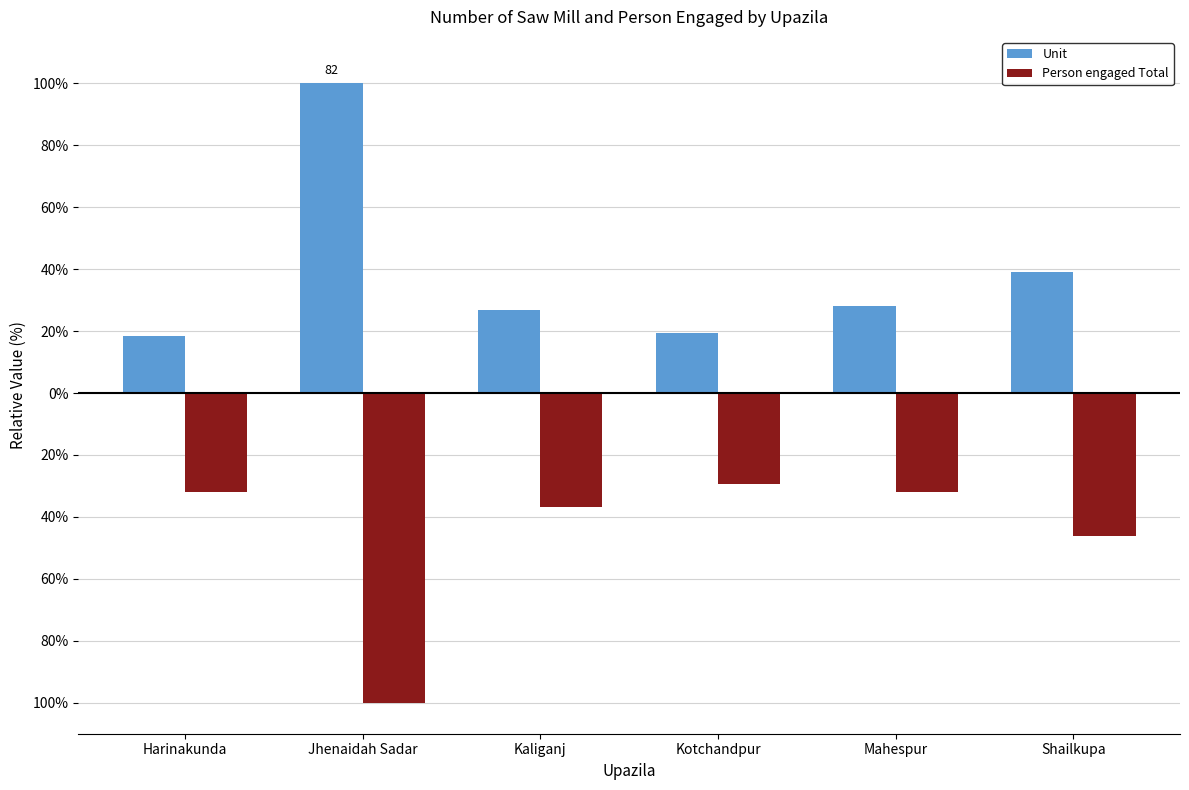

The value of Unit at Jhenaidah Sadar is 178.8. True or false?

False